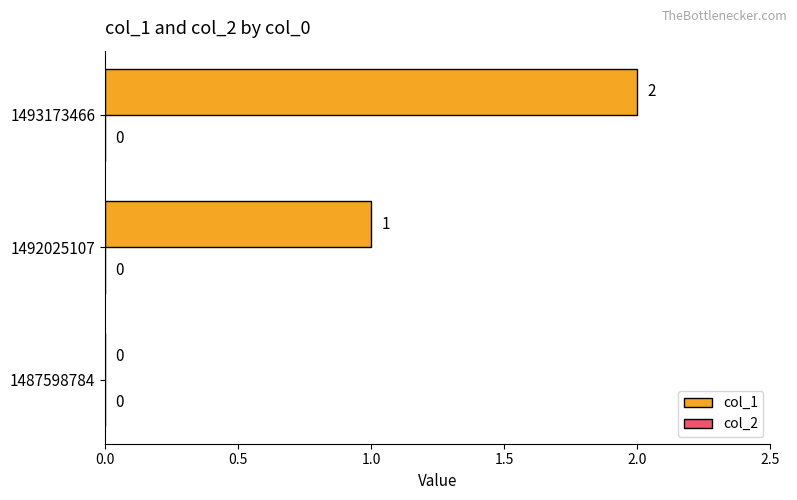

The value at 1493173466 is 2. True or false?

True